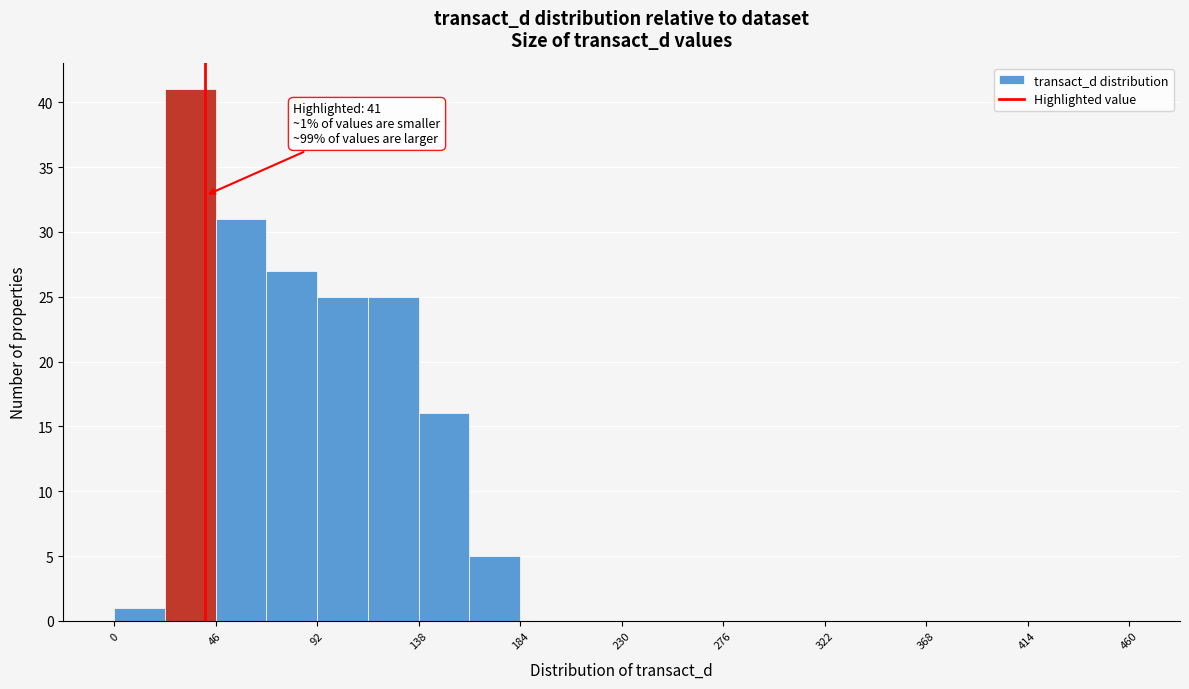

Which range on the x-axis has the tallest bar?

23 to 46